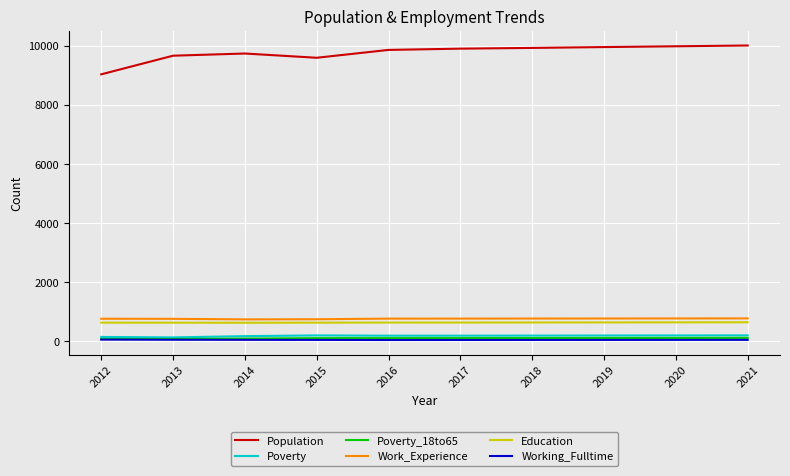

Which series has the largest range (max minus min)?

Population